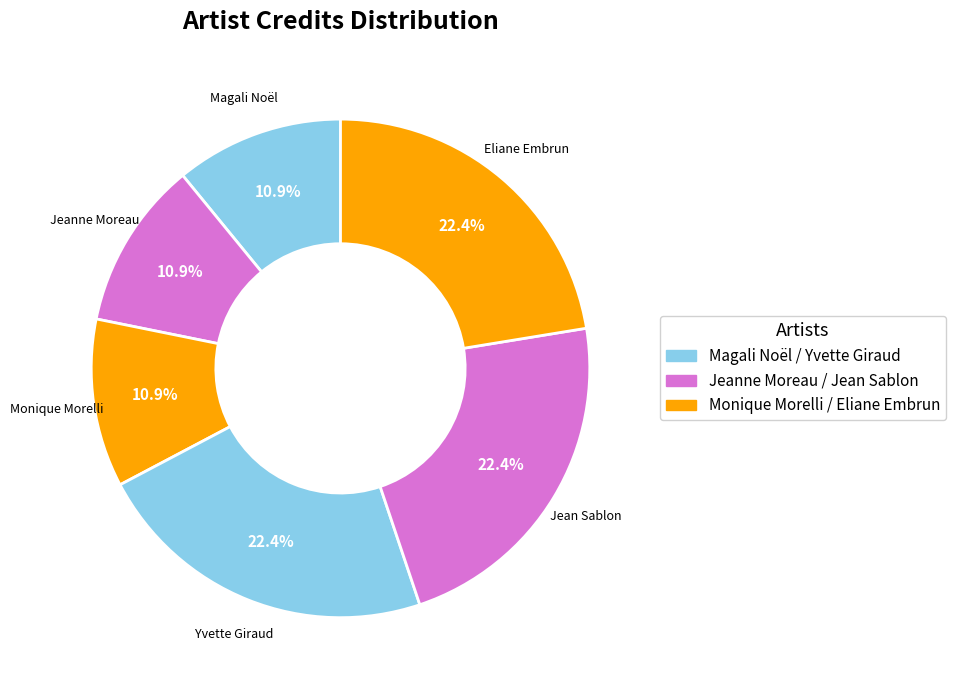

How many segments does this pie chart have?

6